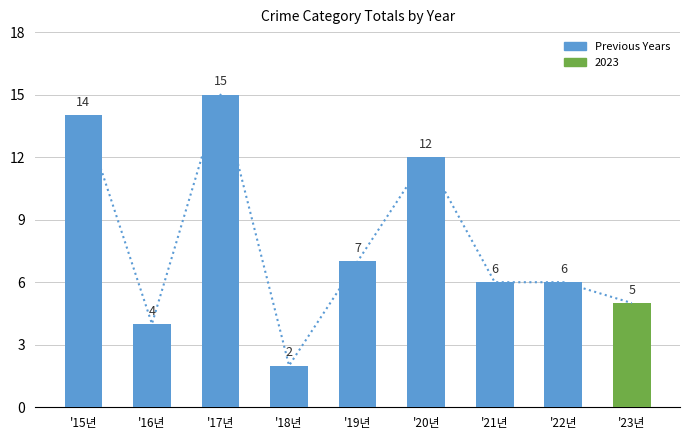

The value at '23년 is 7. True or false?

False